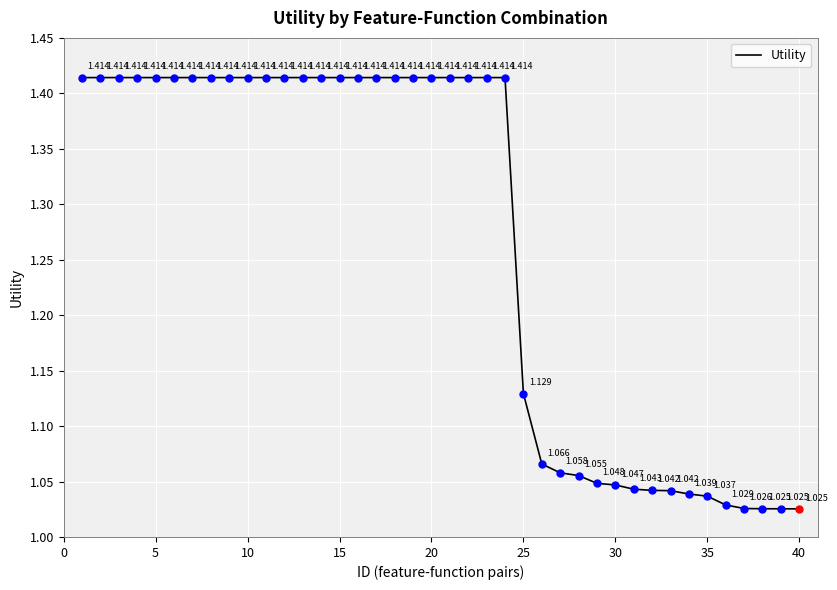

What is the difference between the second highest and second lowest values?

0.4